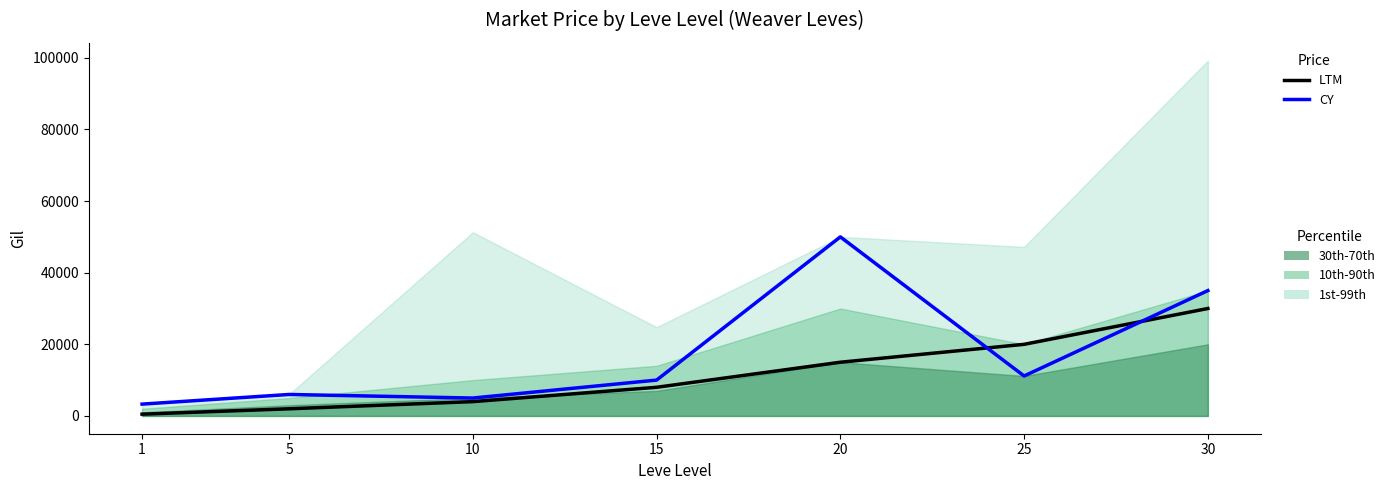

The value of CY at 25 is 11161. True or false?

True